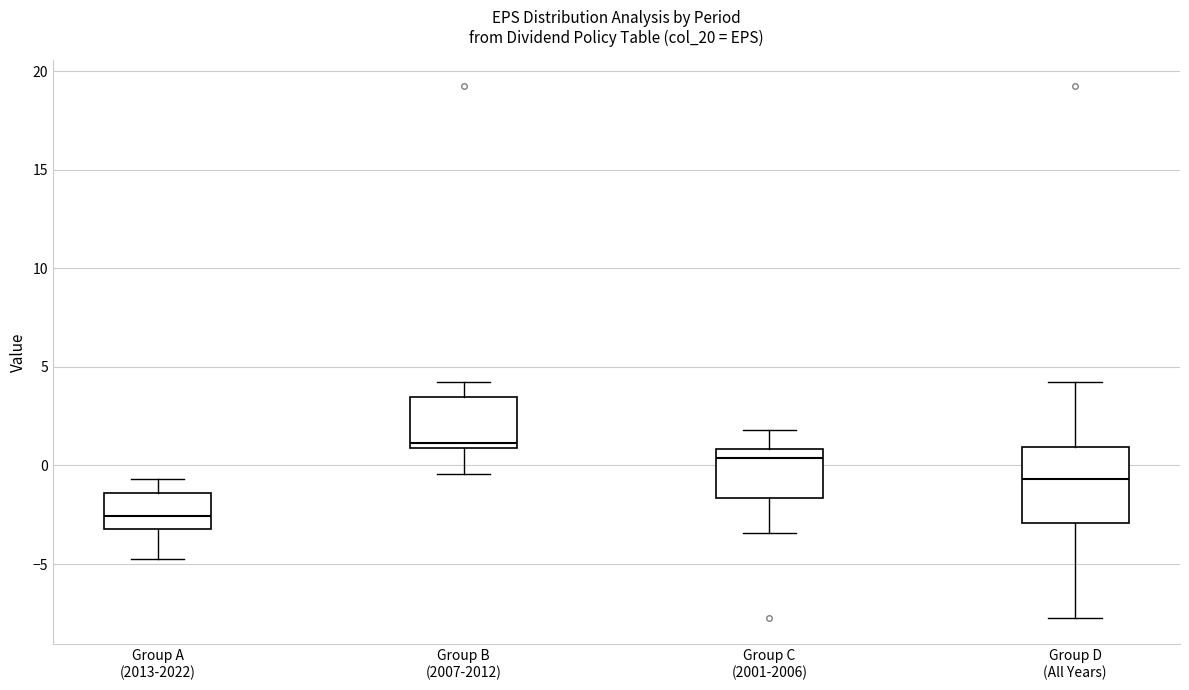

Where does the upper whisker of the box for Group D (All Years) end on the y-axis? The values are not printed on the chart, so give them approximately, as read against the axis.

4.0